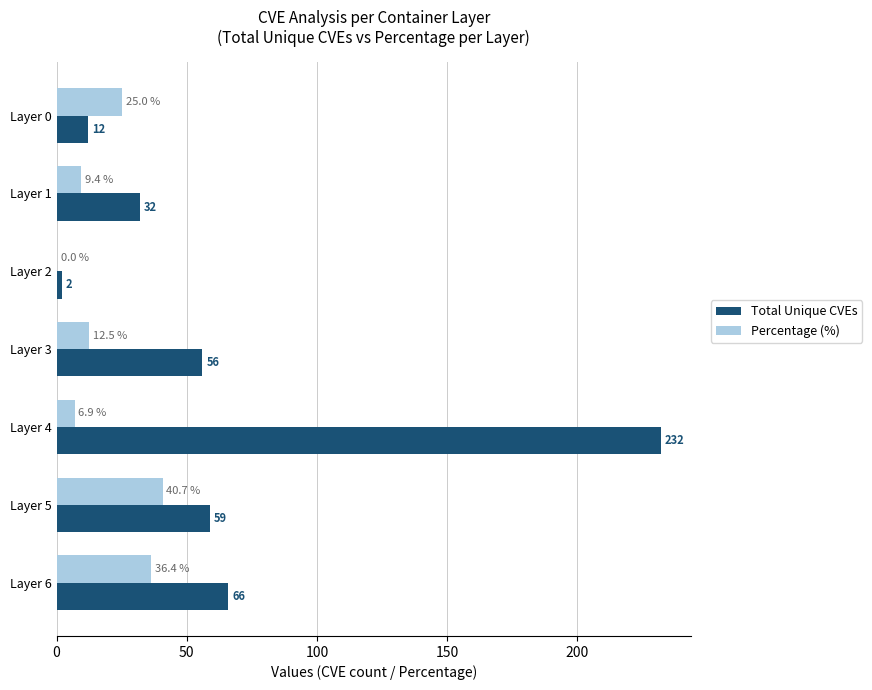

What is the maximum value for Total Unique CVEs?

232.0